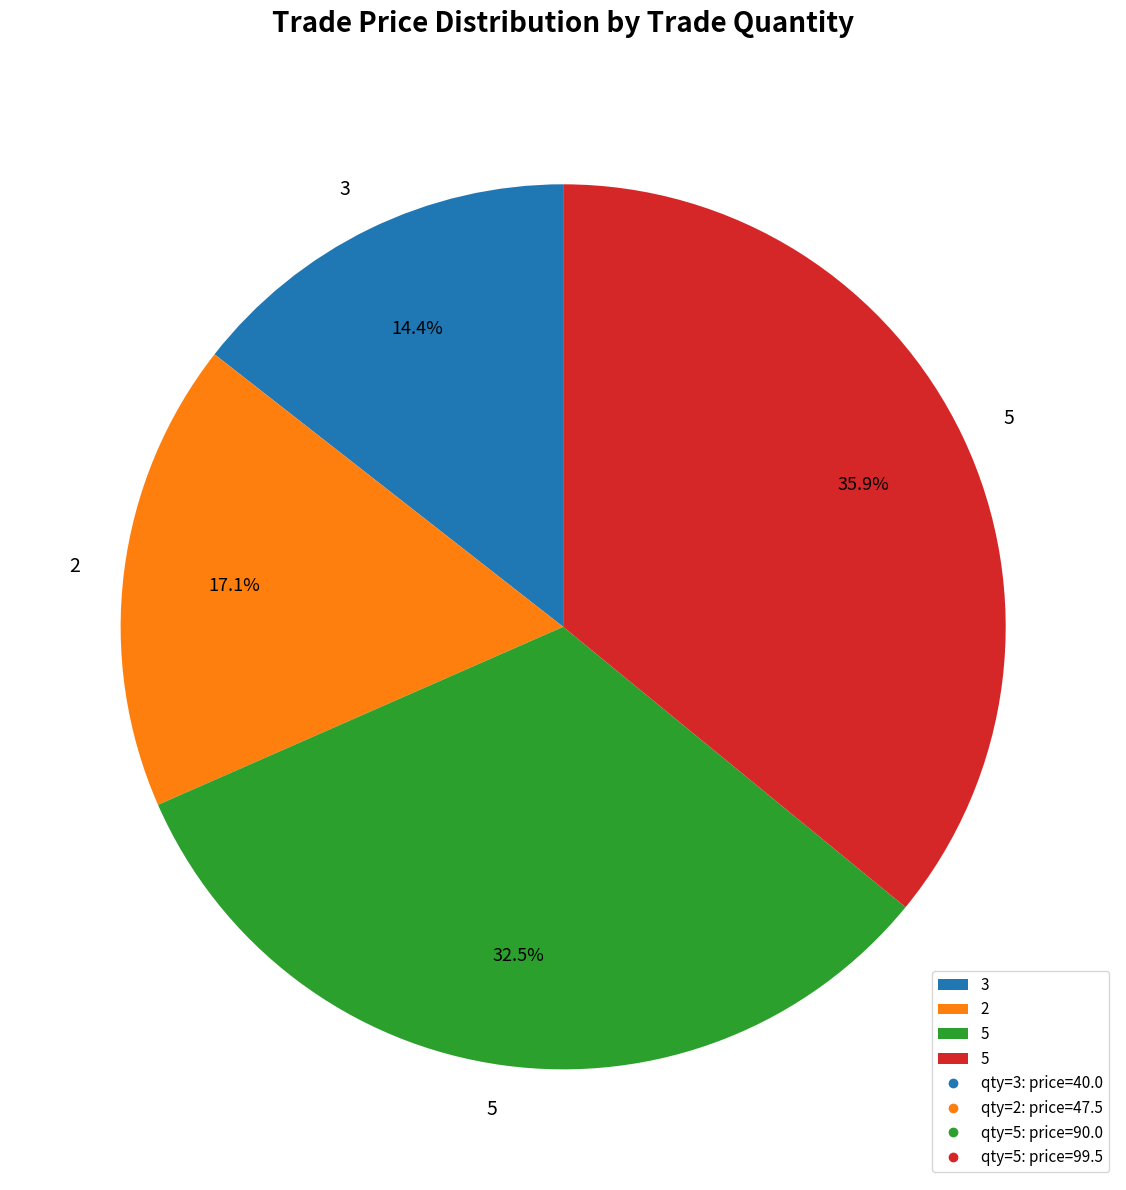

How many slices are in this pie chart?

4